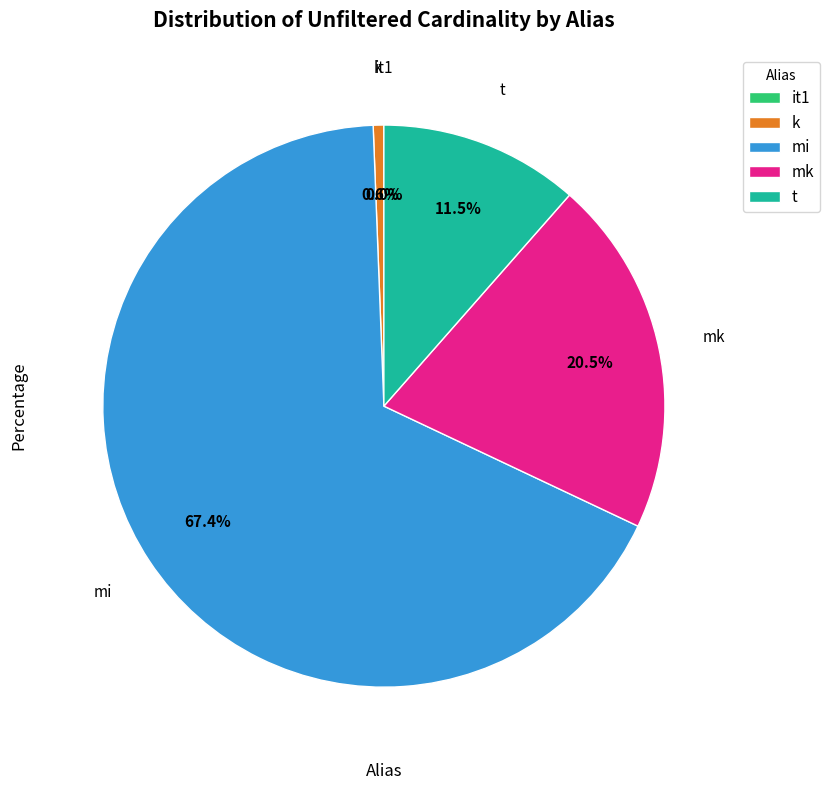

What is the largest slice in the pie chart?

mi